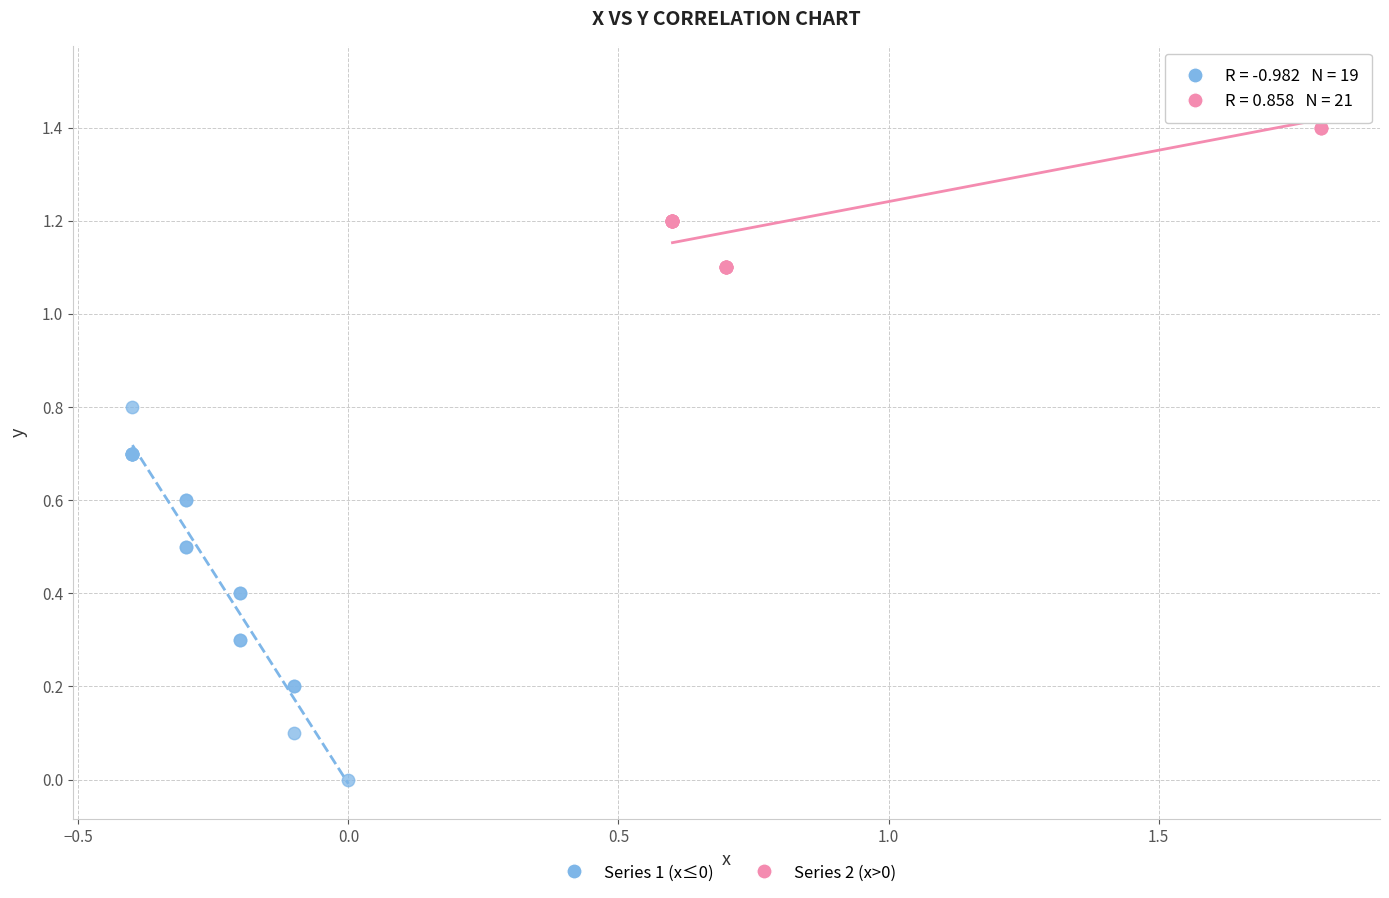

Which series has the largest Y range (max minus min)?

Series 1 (x≤0)